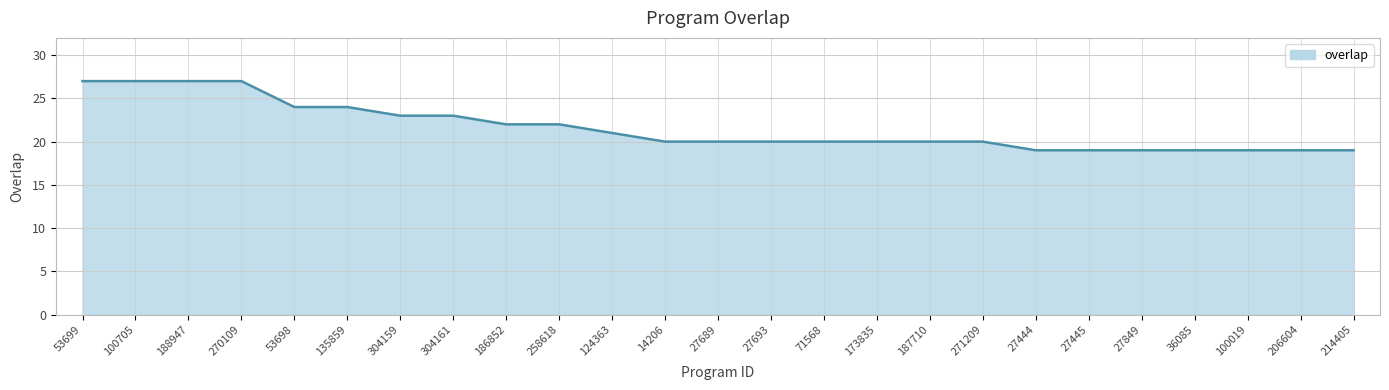

The value at 270109 is 14. True or false?

False